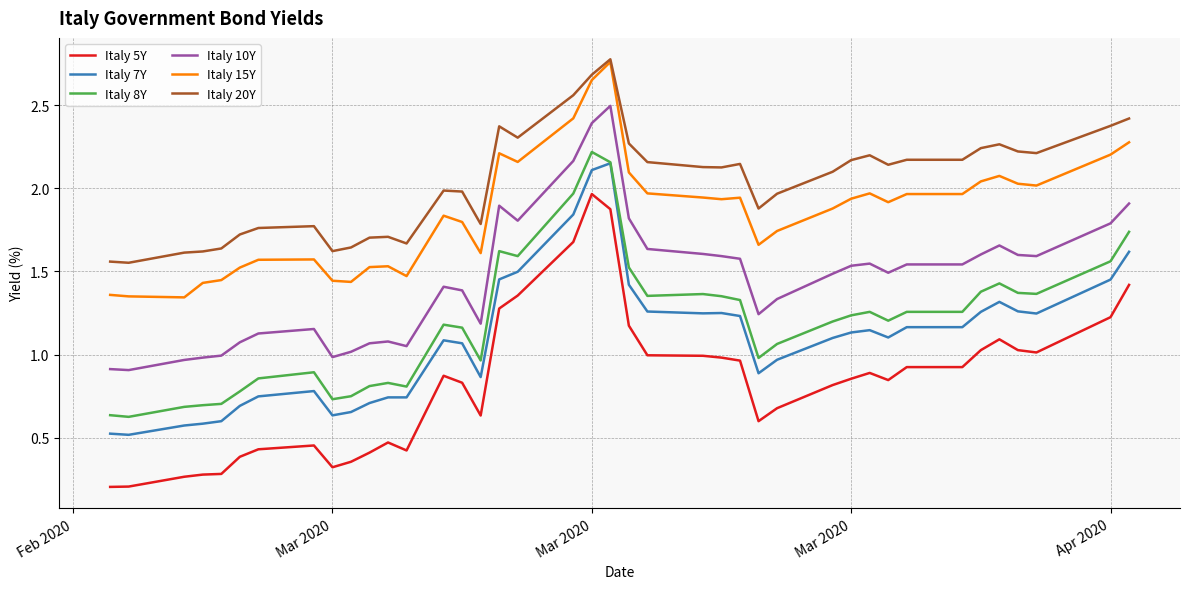

Which series has the largest range (max minus min)?

Italy 5Y